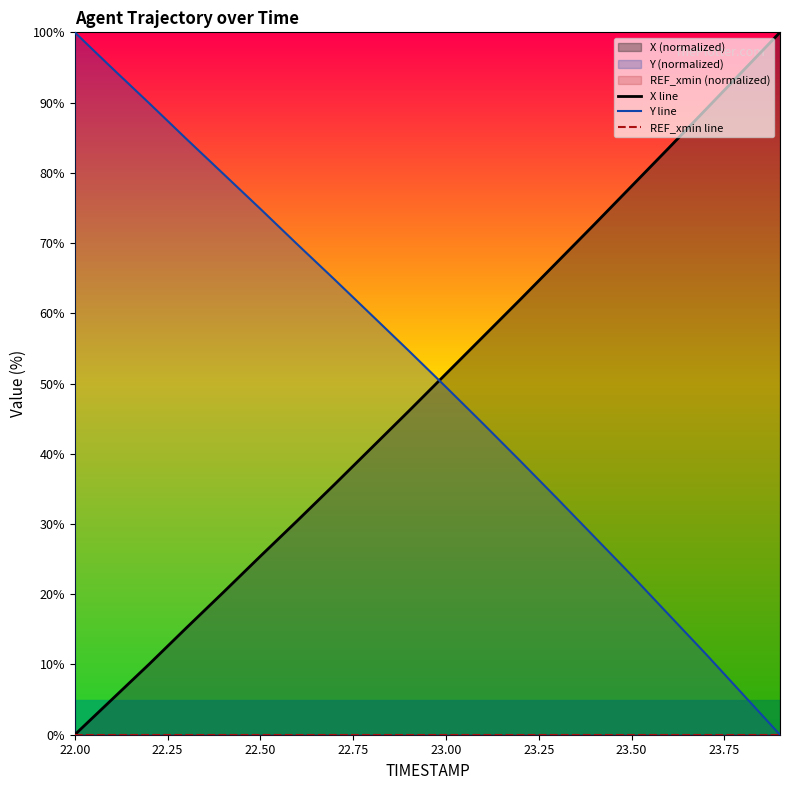

Is it true that Y line equals 39.8 at 23.50?

False